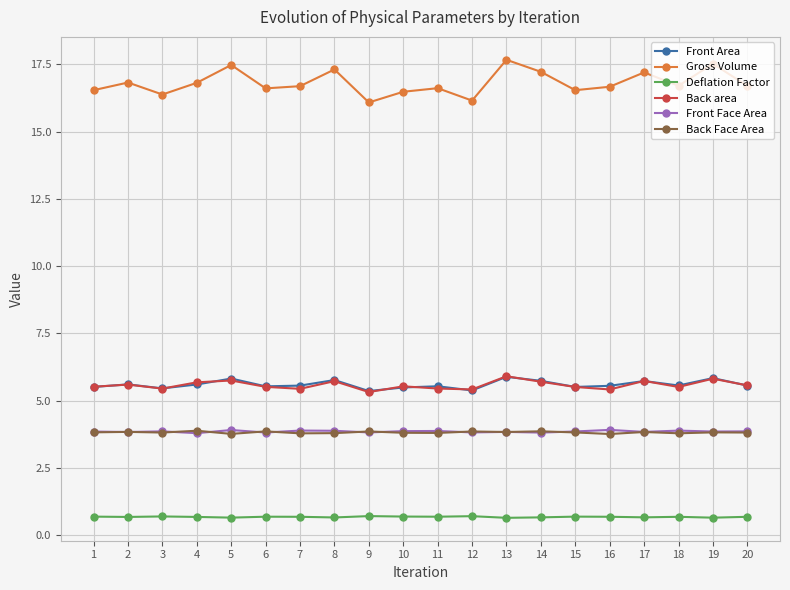

True or false: Back area and Gross Volume intersect in this chart.

False